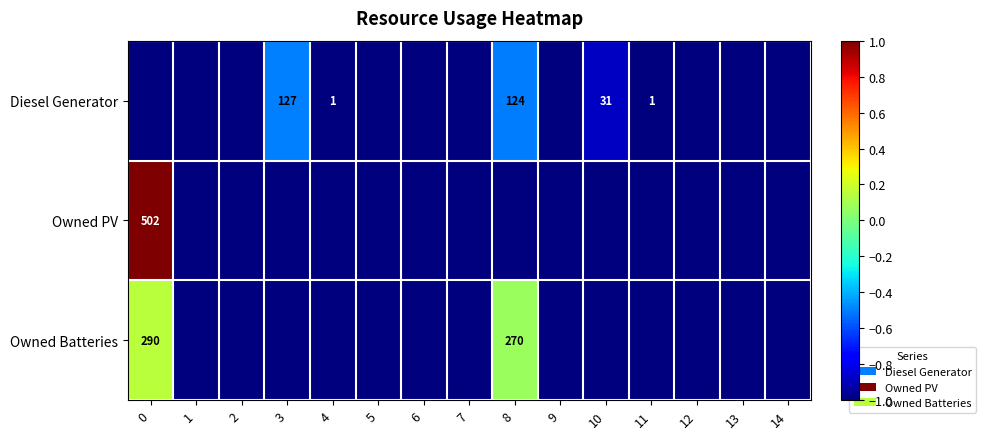

The value of Owned Batteries at 0 is 290. True or false?

True